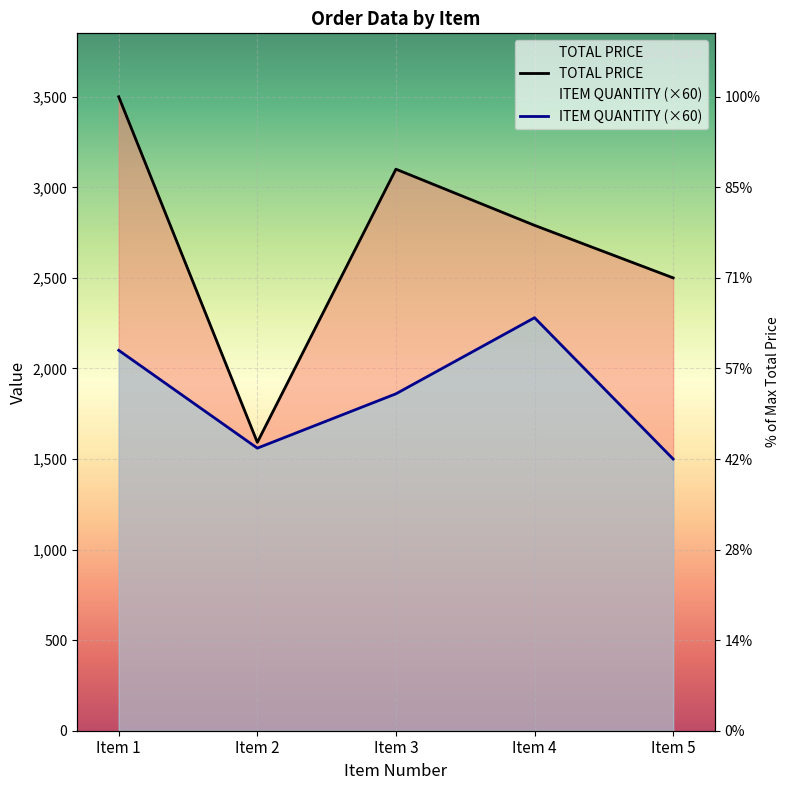

Which series has the largest total across all categories?

TOTAL PRICE